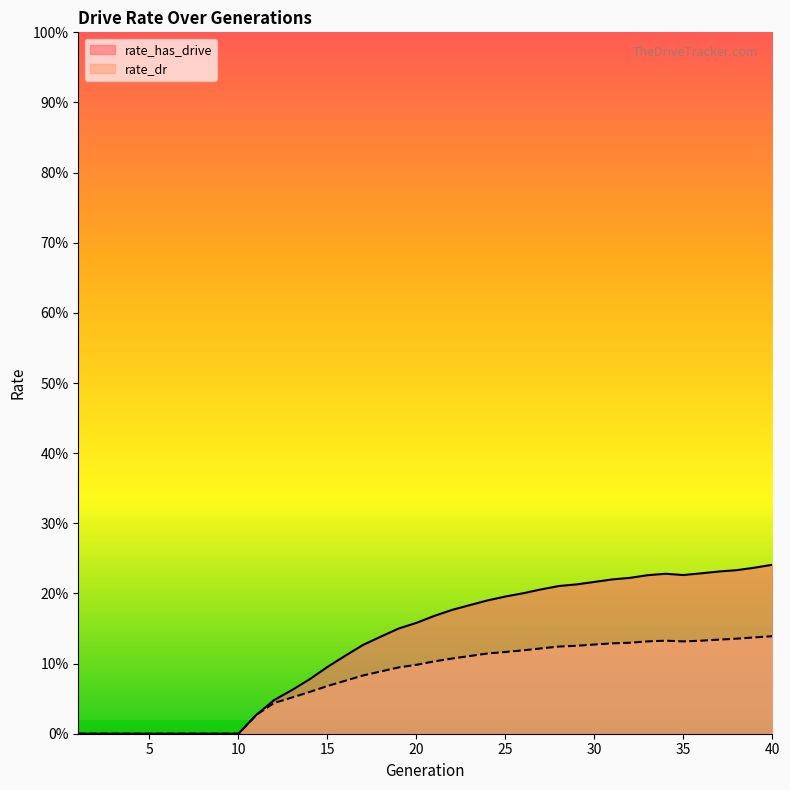

What is the difference between the maximum and minimum values in the rate_dr series?

0.1